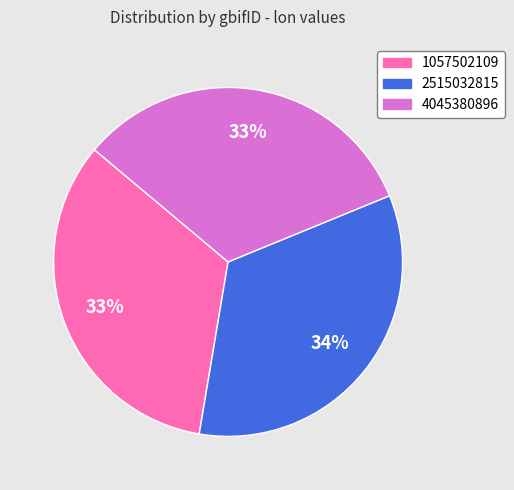

To the nearest percent, what is the difference between the 2515032815 and 4045380896 slice percentages?

1%